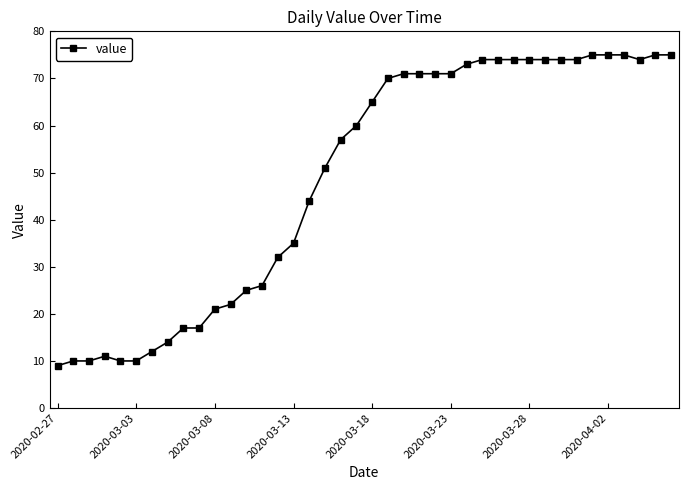

What is the minimum value shown in the chart?

9